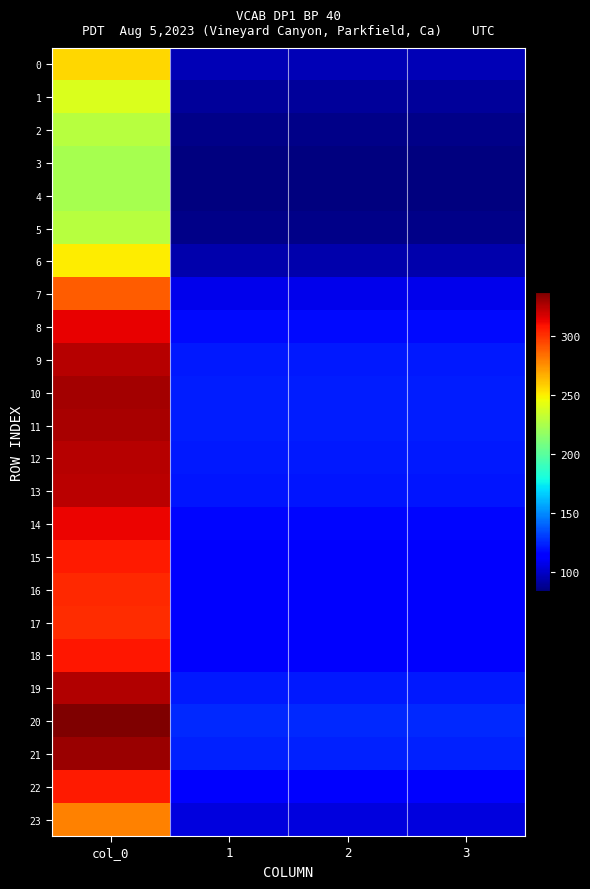

Reading left to right, what are all the values shown in this chart?

0: col_0=256.5	1=95.8	2=95.8	3=95.8
1: col_0=239.7	1=89.5	2=89.5	3=89.5
2: col_0=228.7	1=85.4	2=85.4	3=85.4
3: col_0=224.1	1=83.7	2=83.7	3=83.7
4: col_0=223.3	1=83.4	2=83.4	3=83.4
5: col_0=228.7	1=85.4	2=85.4	3=85.4
6: col_0=250.9	1=93.7	2=93.7	3=93.7
7: col_0=289.1	1=107.9	2=107.9	3=107.9
8: col_0=314.1	1=117.3	2=117.3	3=117.3
9: col_0=324.7	1=121.2	2=121.2	3=121.2
10: col_0=328.7	1=122.7	2=122.7	3=122.7
11: col_0=327.8	1=122.4	2=122.4	3=122.4
12: col_0=325.1	1=121.4	2=121.4	3=121.4
13: col_0=323.3	1=120.7	2=120.7	3=120.7
14: col_0=313.4	1=117.0	2=117.0	3=117.0
15: col_0=307.1	1=114.6	2=114.6	3=114.6
16: col_0=303.4	1=113.3	2=113.3	3=113.3
17: col_0=302.1	1=112.8	2=112.8	3=112.8
18: col_0=307.7	1=114.9	2=114.9	3=114.9
19: col_0=325.9	1=121.7	2=121.7	3=121.7
20: col_0=337.2	1=125.9	2=125.9	3=125.9
21: col_0=331.2	1=123.6	2=123.6	3=123.6
22: col_0=307.4	1=114.8	2=114.8	3=114.8
23: col_0=279.3	1=104.3	2=104.3	3=104.3